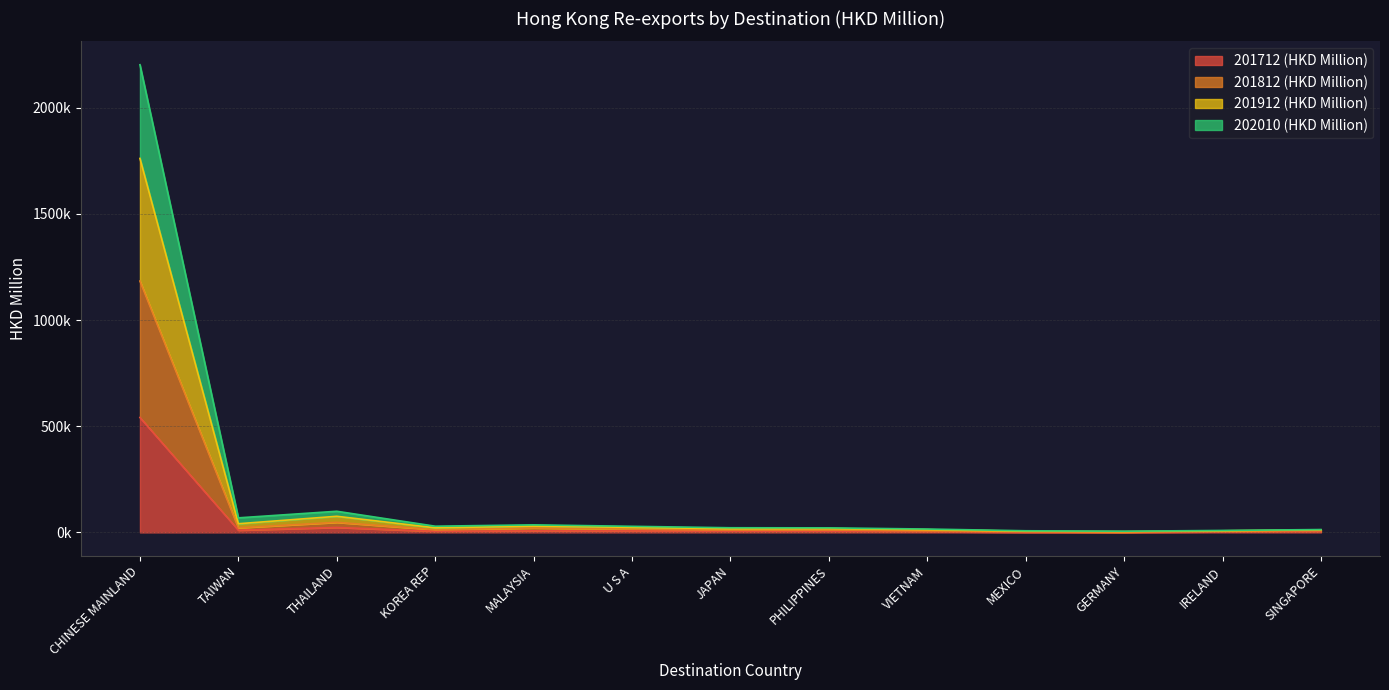

Does the chart have visible grid lines?

Yes